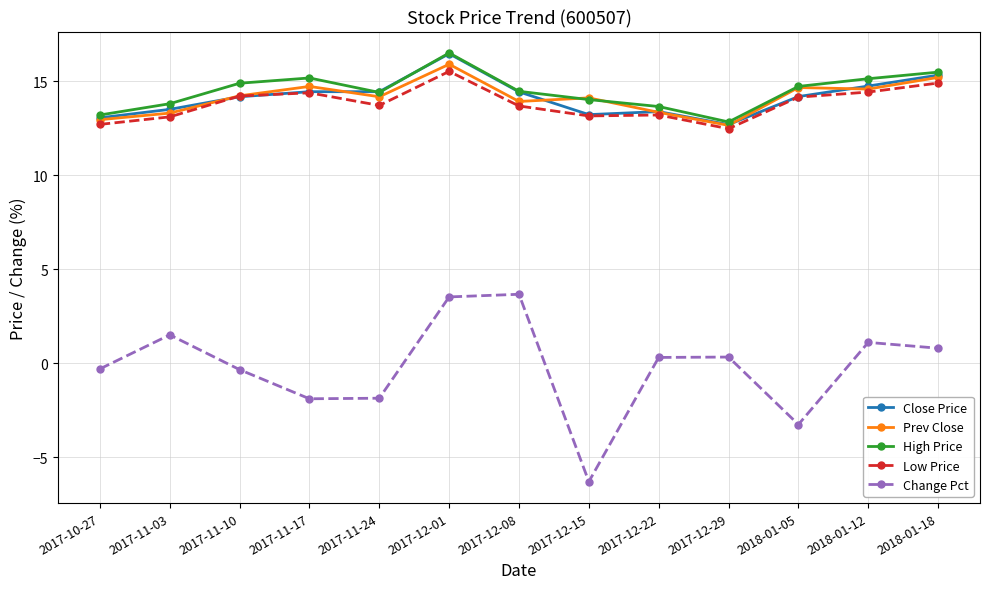

At which category does the chart reach its minimum across all series?

2017-12-15